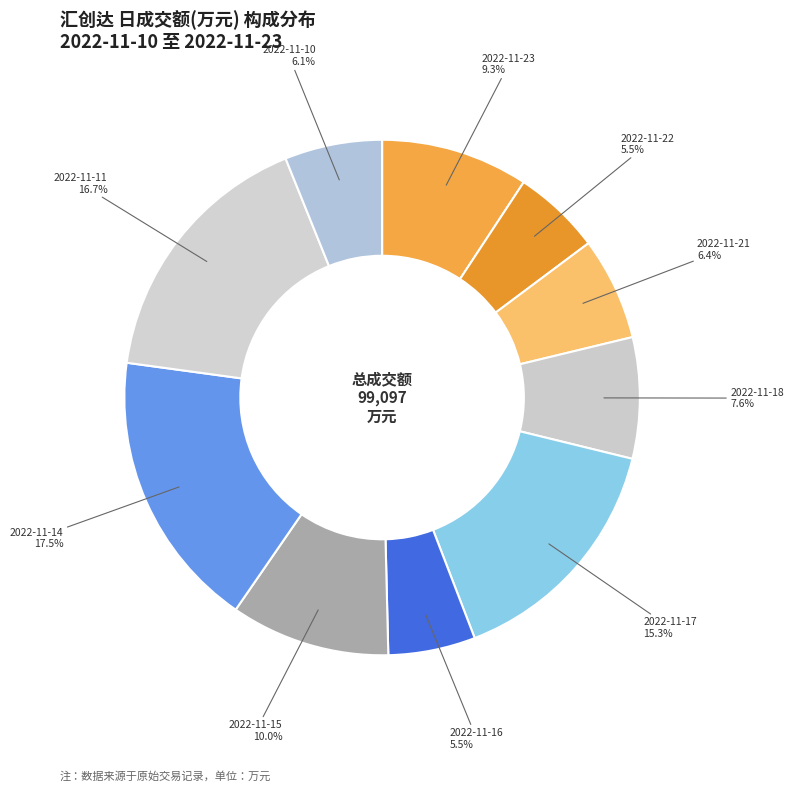

The 2022-11-18 slice represents 17% of the pie. True or false?

False